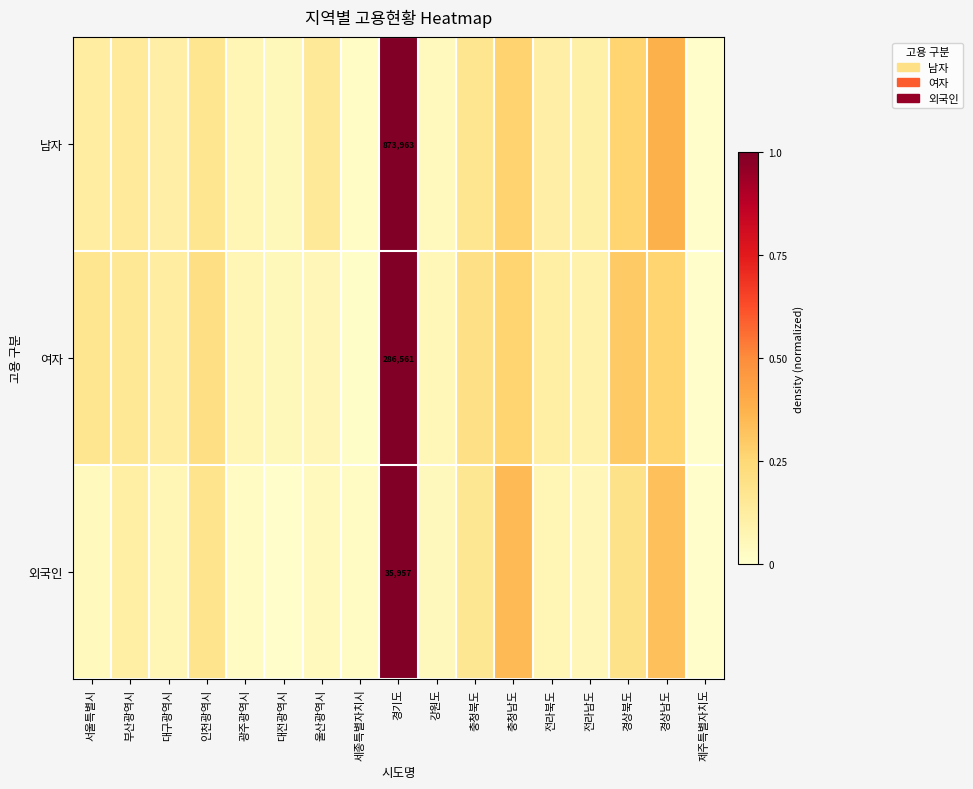

What is the average value of the 남자 series?

0.2